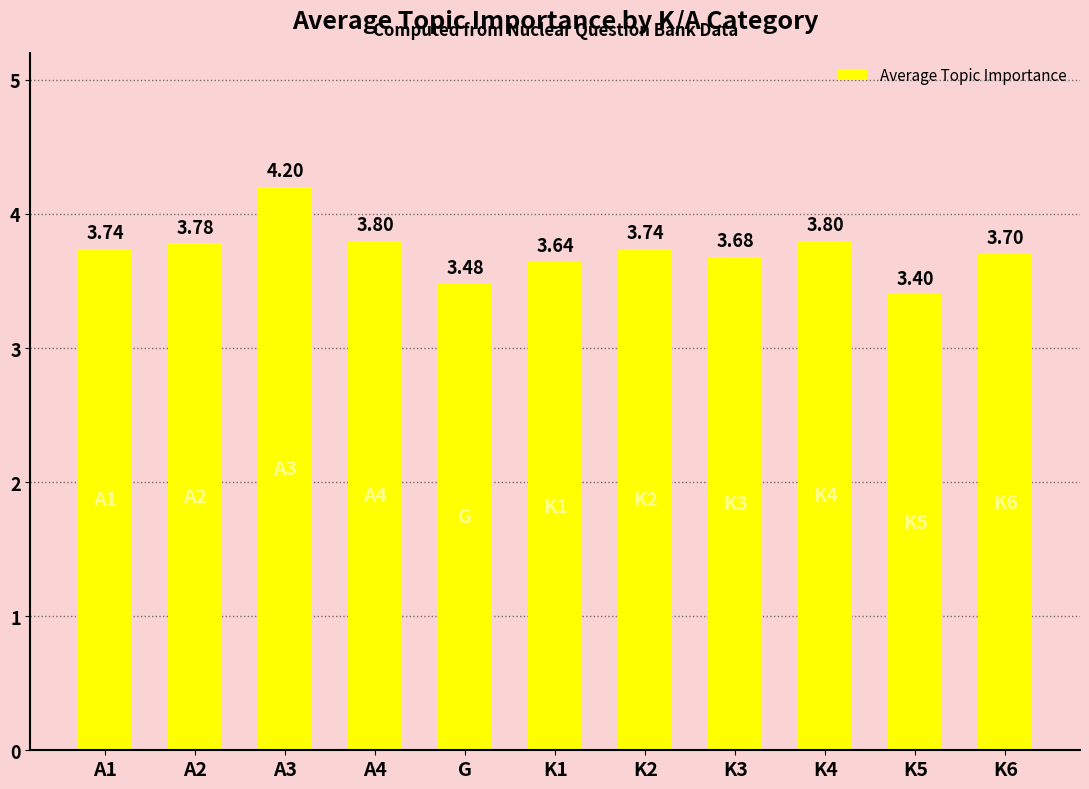

At which label is the value closest to 3?

K5